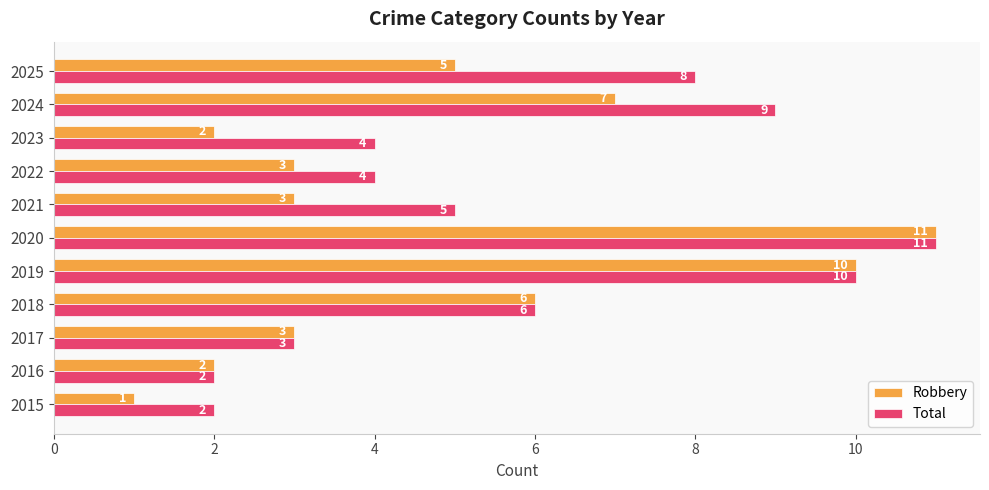

What is the highest value of the Robbery series?

11